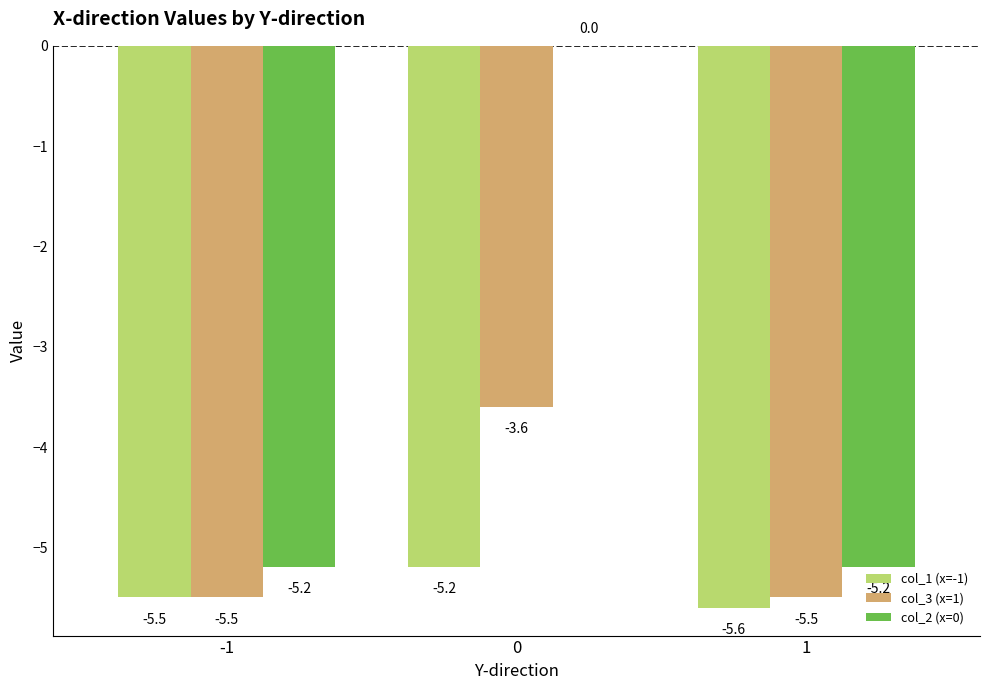

What is the spread (max minus min) of values at 0?

5.2